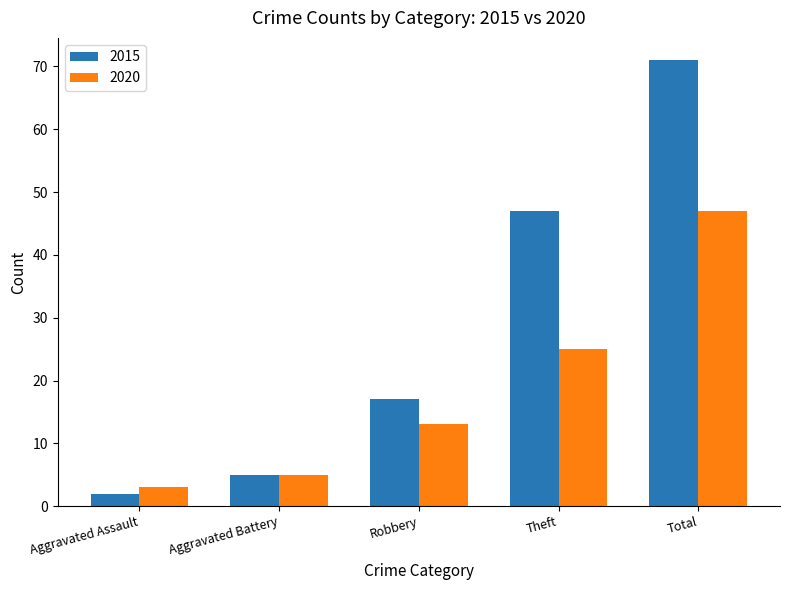

Where is 2015 nearest to the value 36?

Theft